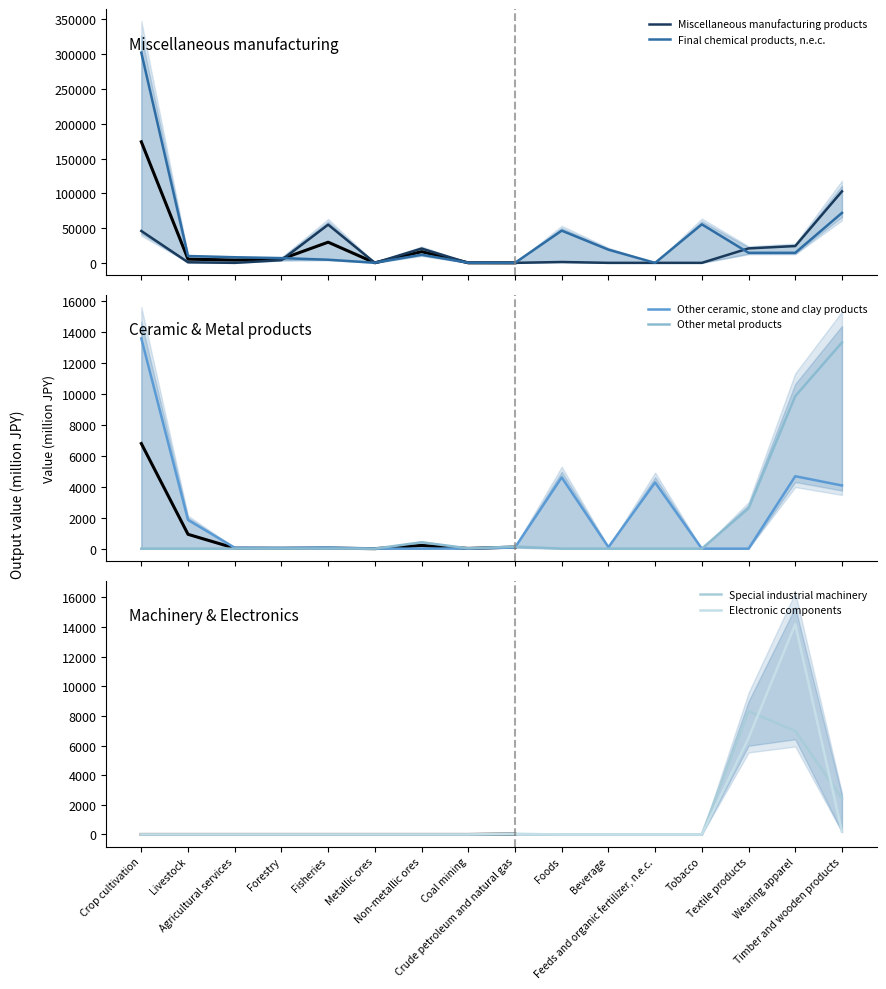

The value of Final chemical products, n.e.c. at Foods is 82153.6. True or false?

False